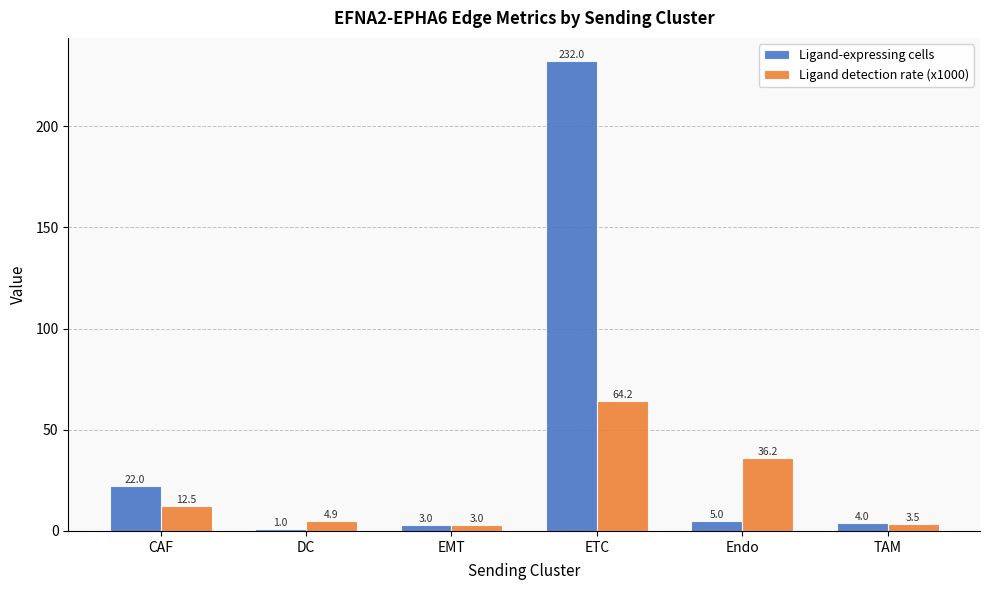

Which category has the highest value in the Ligand-expressing cells series?

ETC